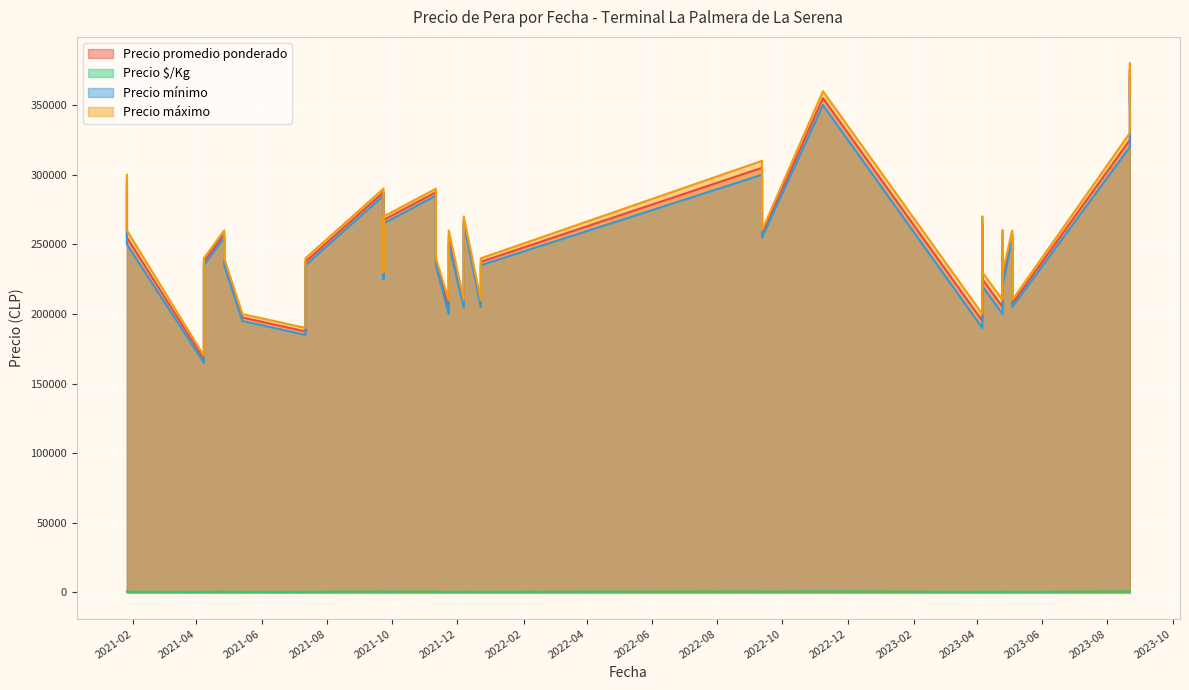

Which series has the largest total across all categories?

Precio máximo